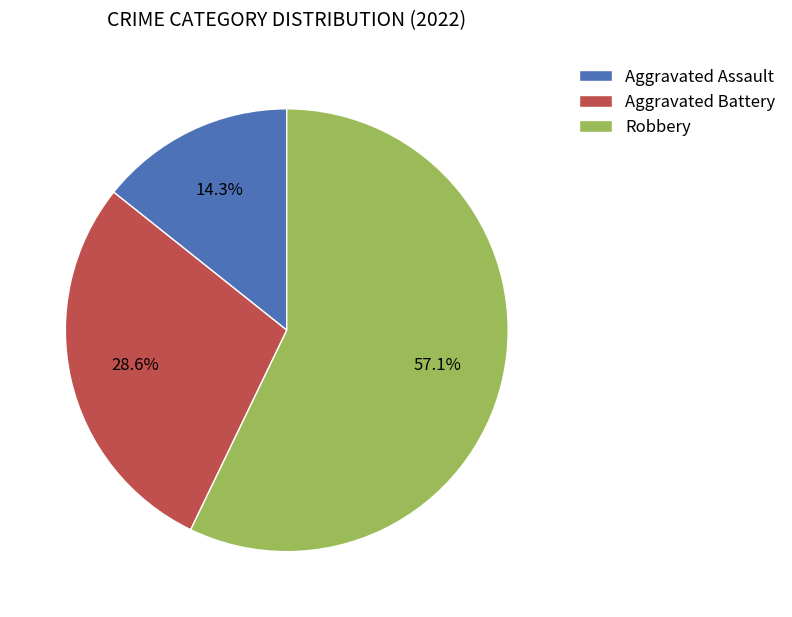

The Aggravated Battery slice represents 34% of the pie. True or false?

False